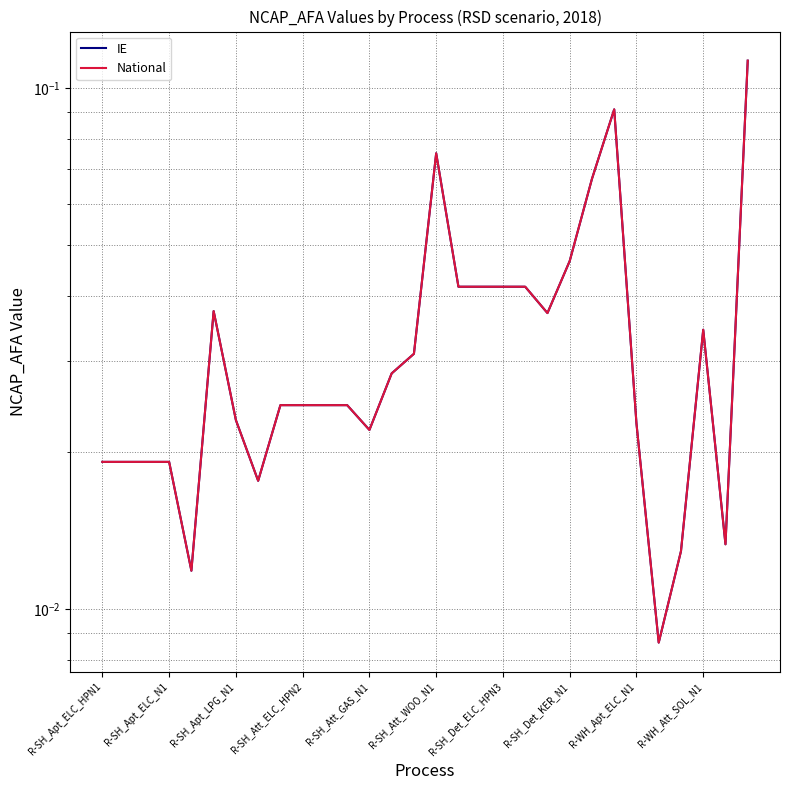

How many data points does each series have?

30